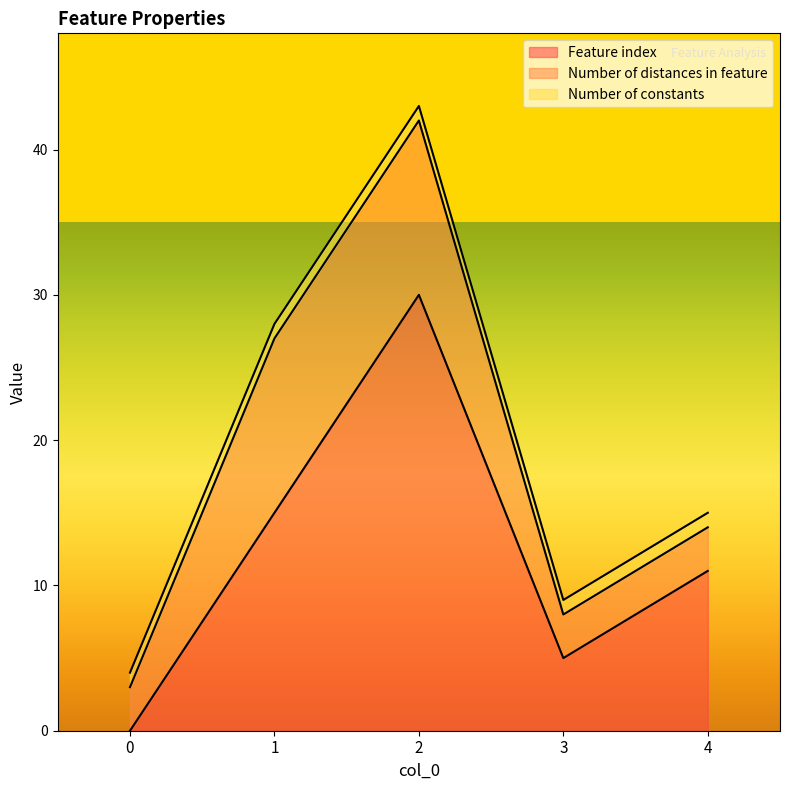

What are all the series names shown in the legend?

Feature index, Number of distances in feature, Number of constants